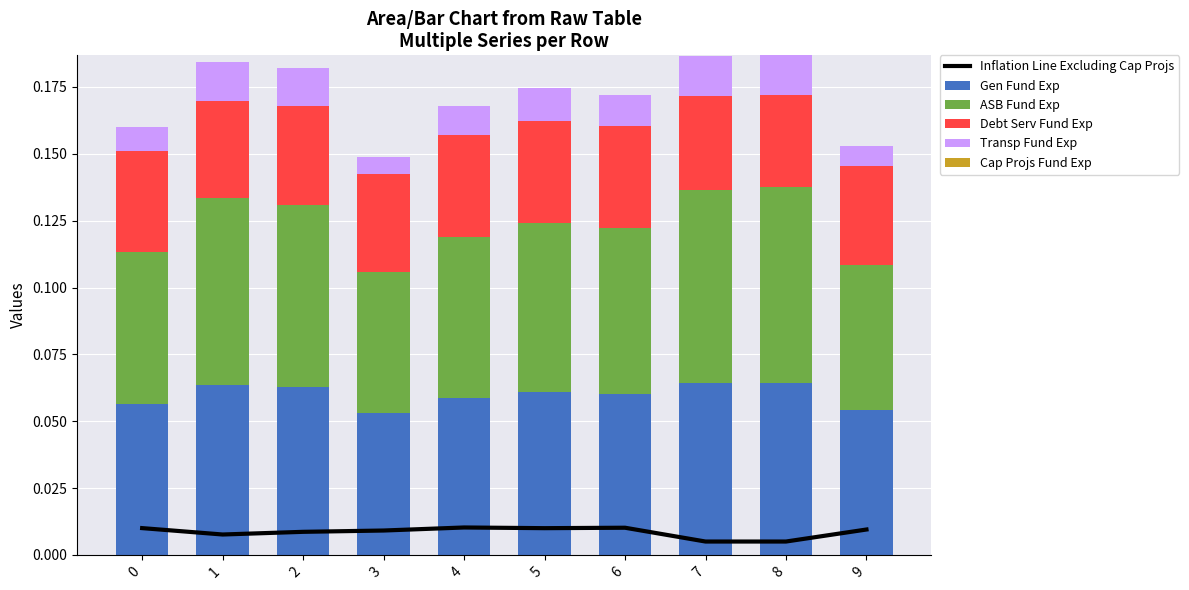

Rank the series by their maximum value, from lowest to highest.

Cap Projs Fund Exp, Inflation Line Excluding Cap Projs, Transp Fund Exp, Debt Serv Fund Exp, Gen Fund Exp, ASB Fund Exp